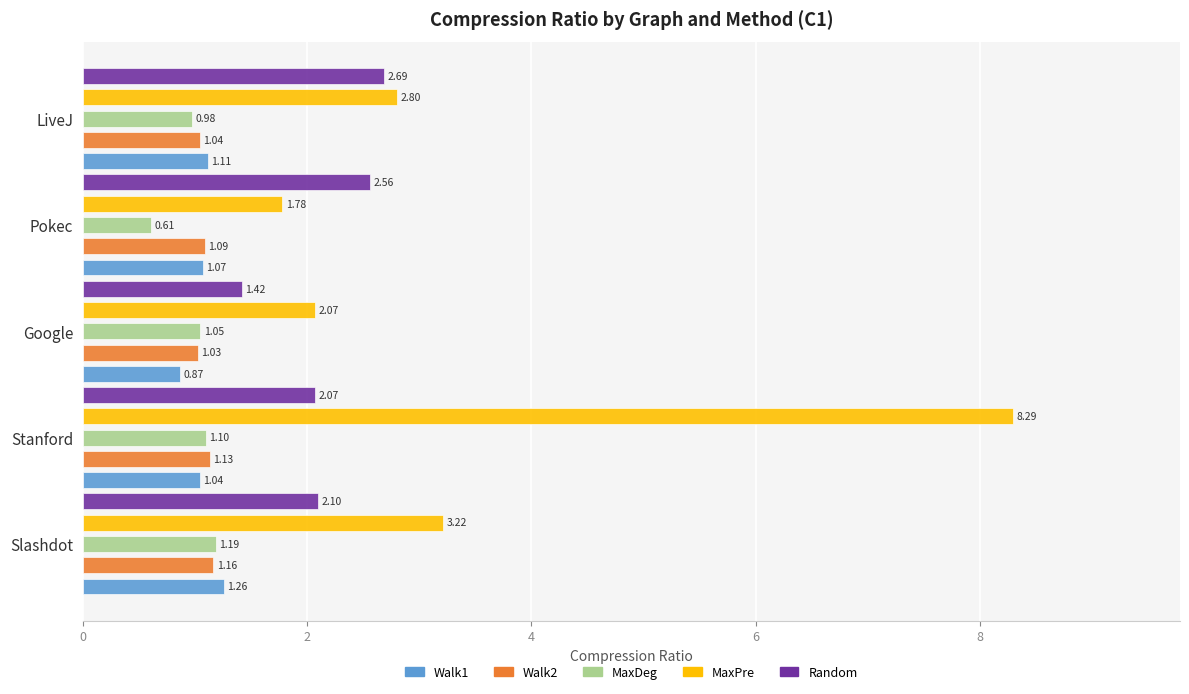

What is the average value of the MaxPre series?

3.6